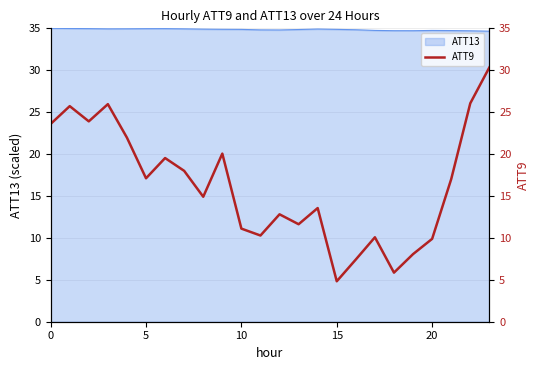

How many lines are shown in the chart?

1